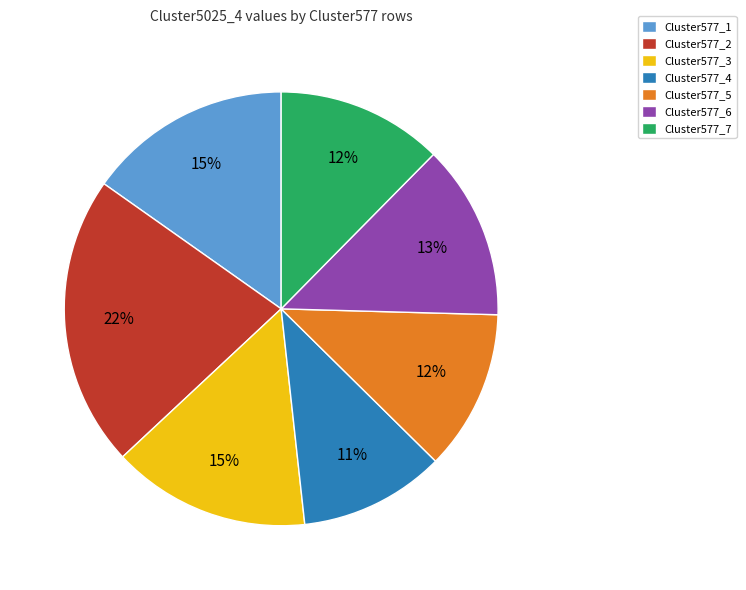

Which has a higher value, Cluster577_5 or Cluster577_2?

Cluster577_2